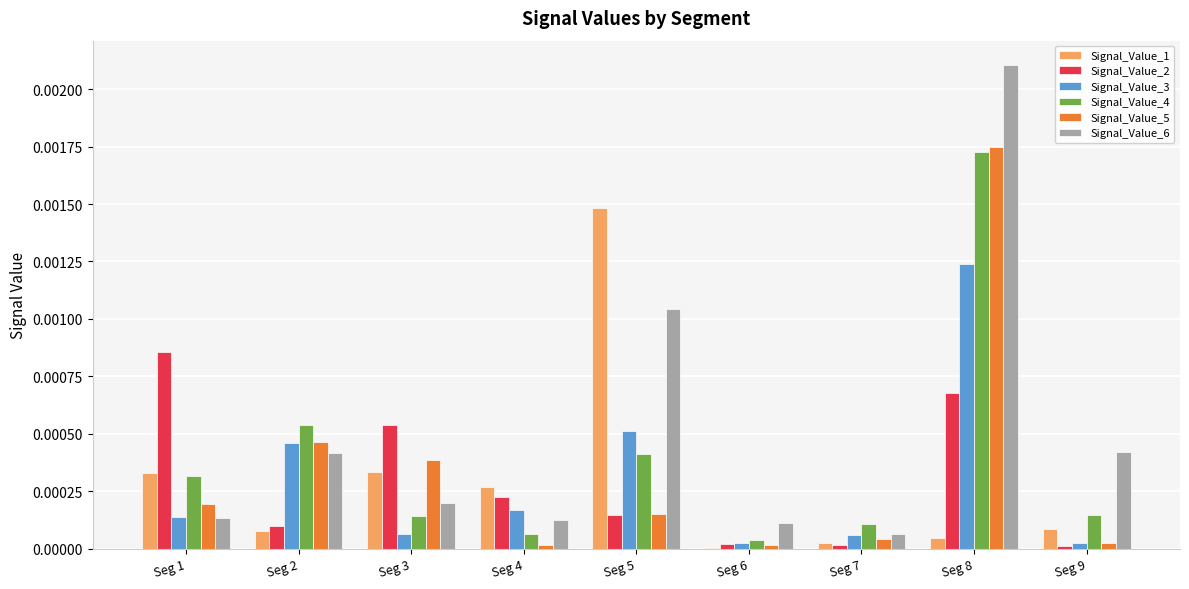

At which category is the sum across all series the highest?

Seg 8